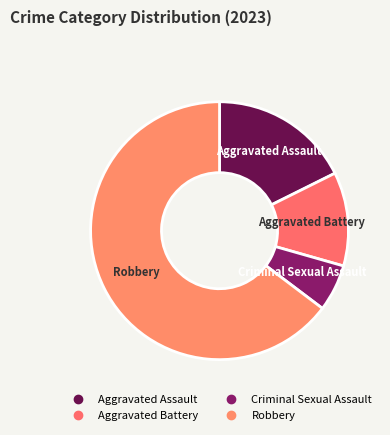

To the nearest percent, what portion does Aggravated Assault represent?

18%